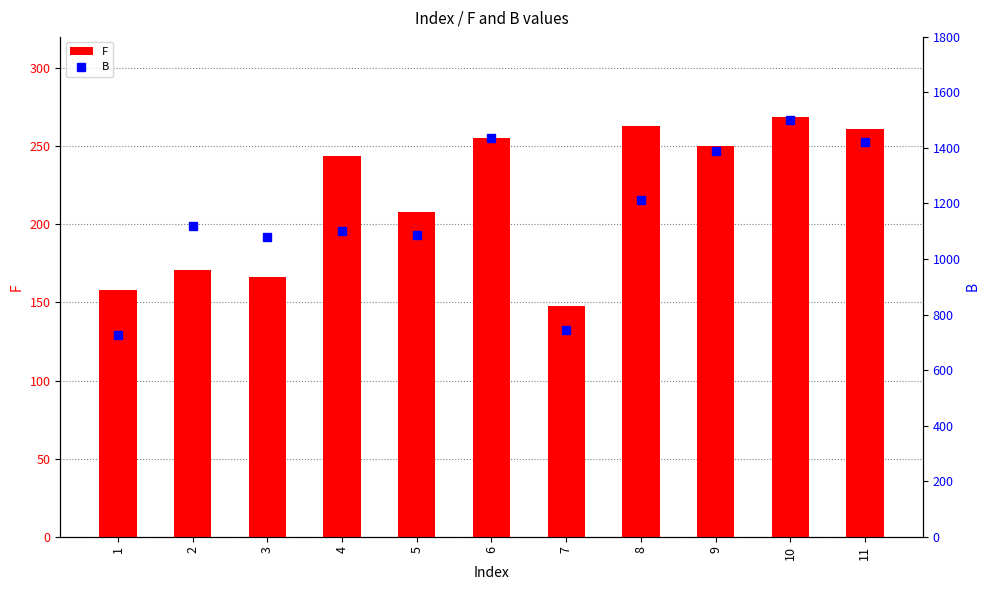

What is the value of the B bar at the 10th from the left?

1499